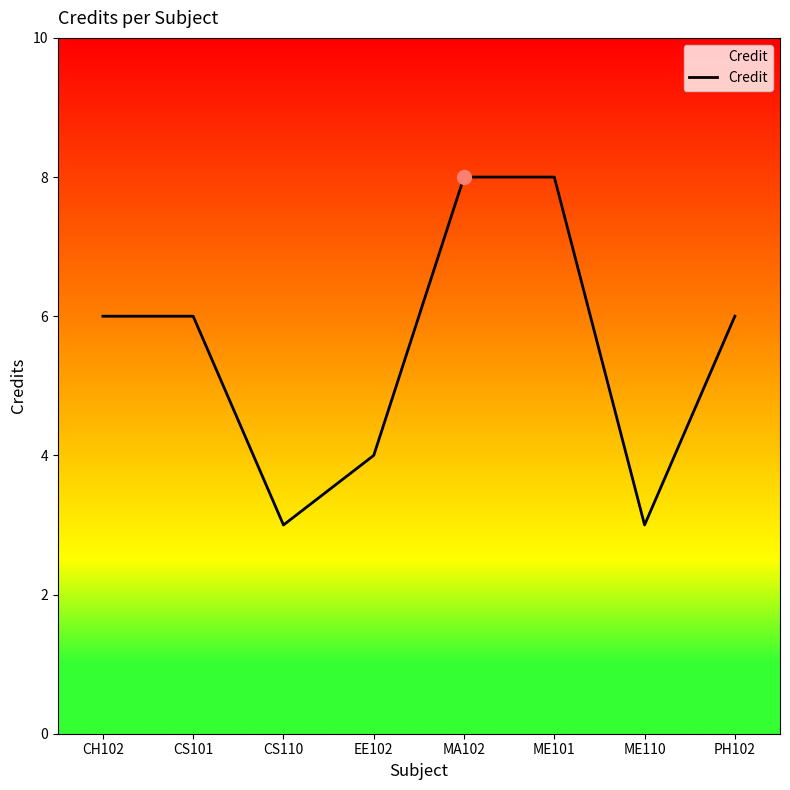

Read the value at ME110.

3